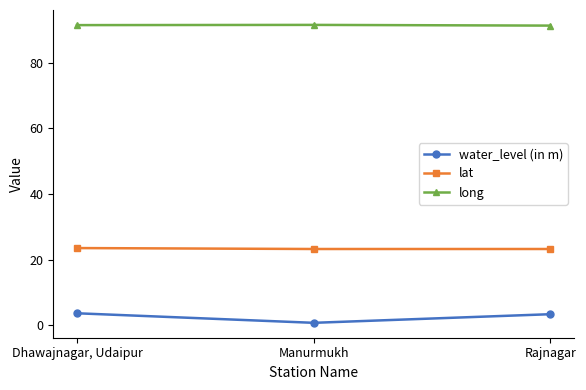

What is the difference between the maximum and minimum values in the long series?

0.2